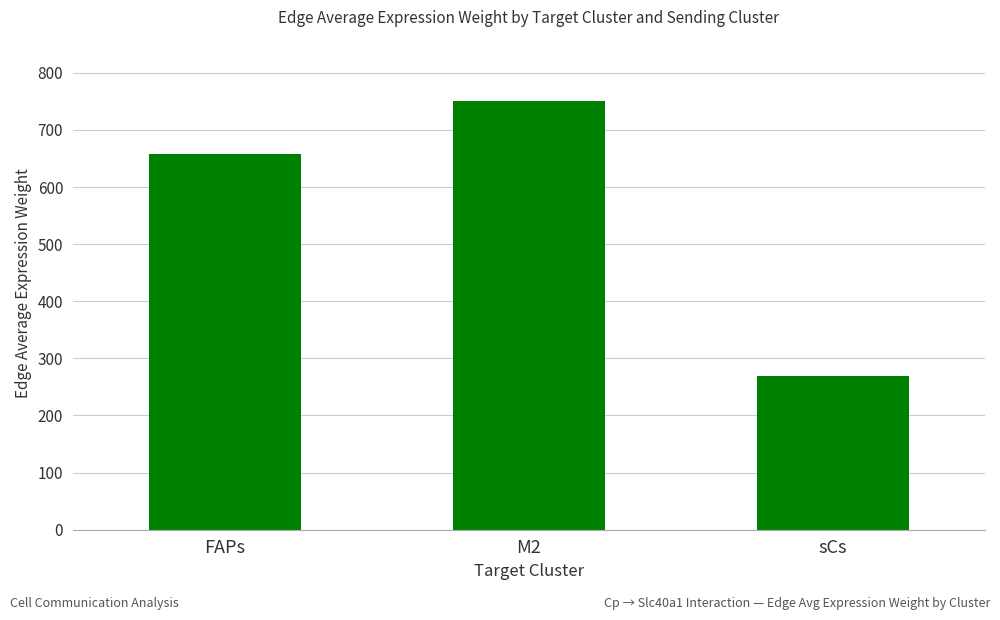

What is the value of the 1st bar from the left?

658.6